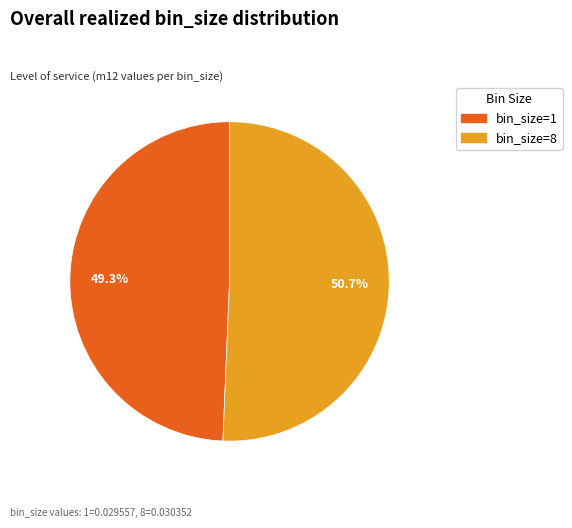

To the nearest percent, what is the difference between the largest and smallest slice percentages?

1%